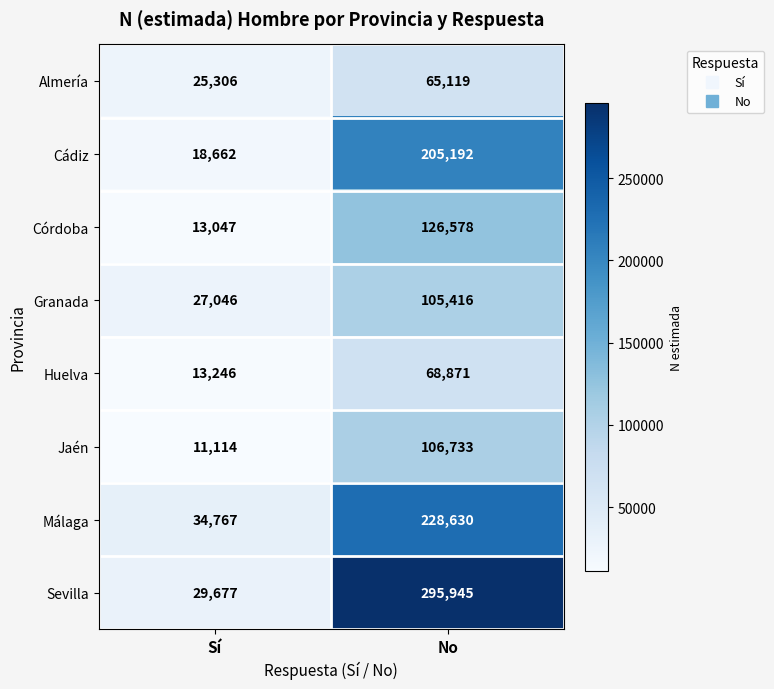

At how many categories does at least one series exceed 249408?

1